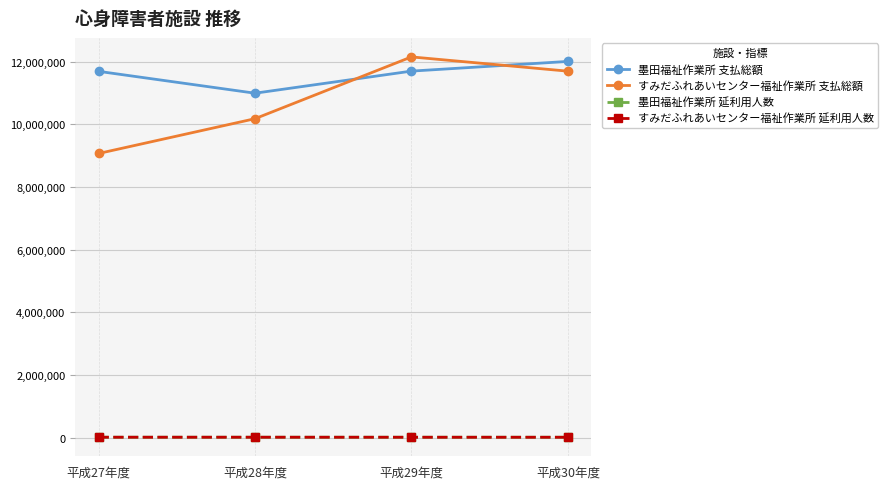

Count the number of data series in this chart.

4